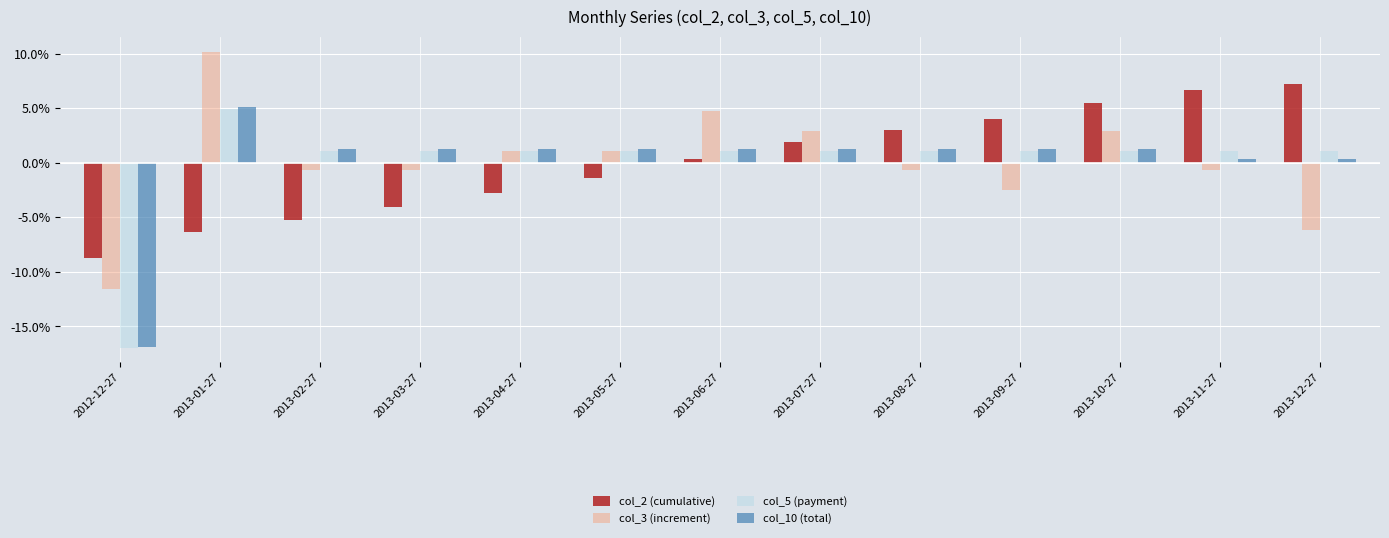

Rank the series by their maximum value, from highest to lowest.

col_3 (increment), col_2 (cumulative), col_10 (total), col_5 (payment)